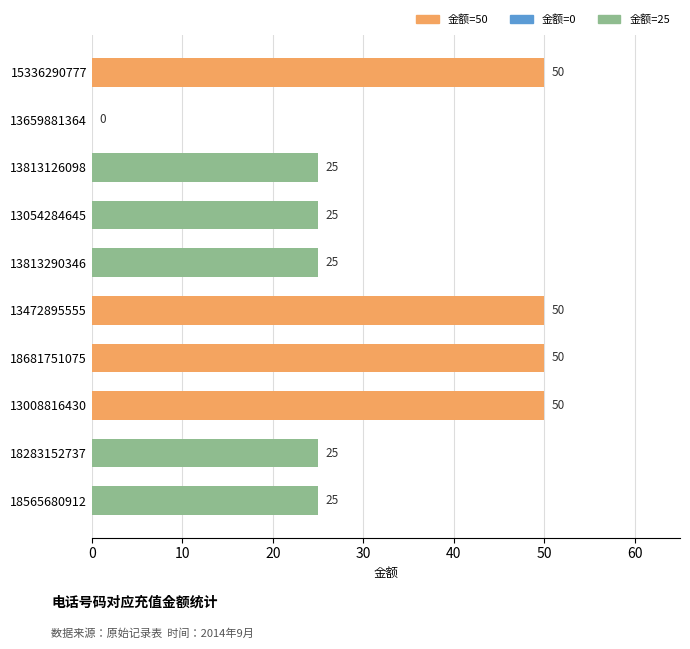

What is the maximum value shown in the chart?

50